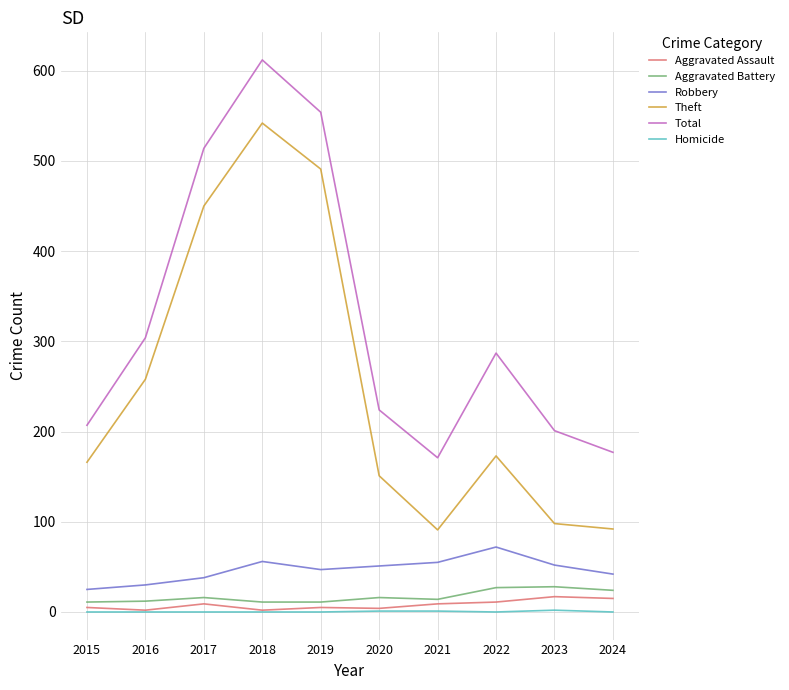

Count the number of data series in this chart.

6